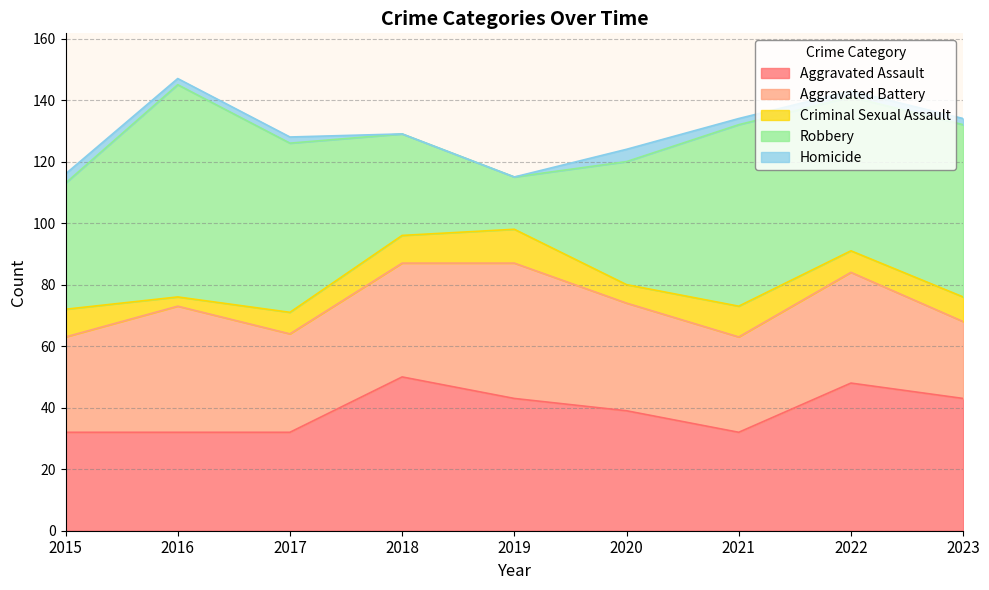

At which category does Aggravated Battery reach its first local peak?

2016